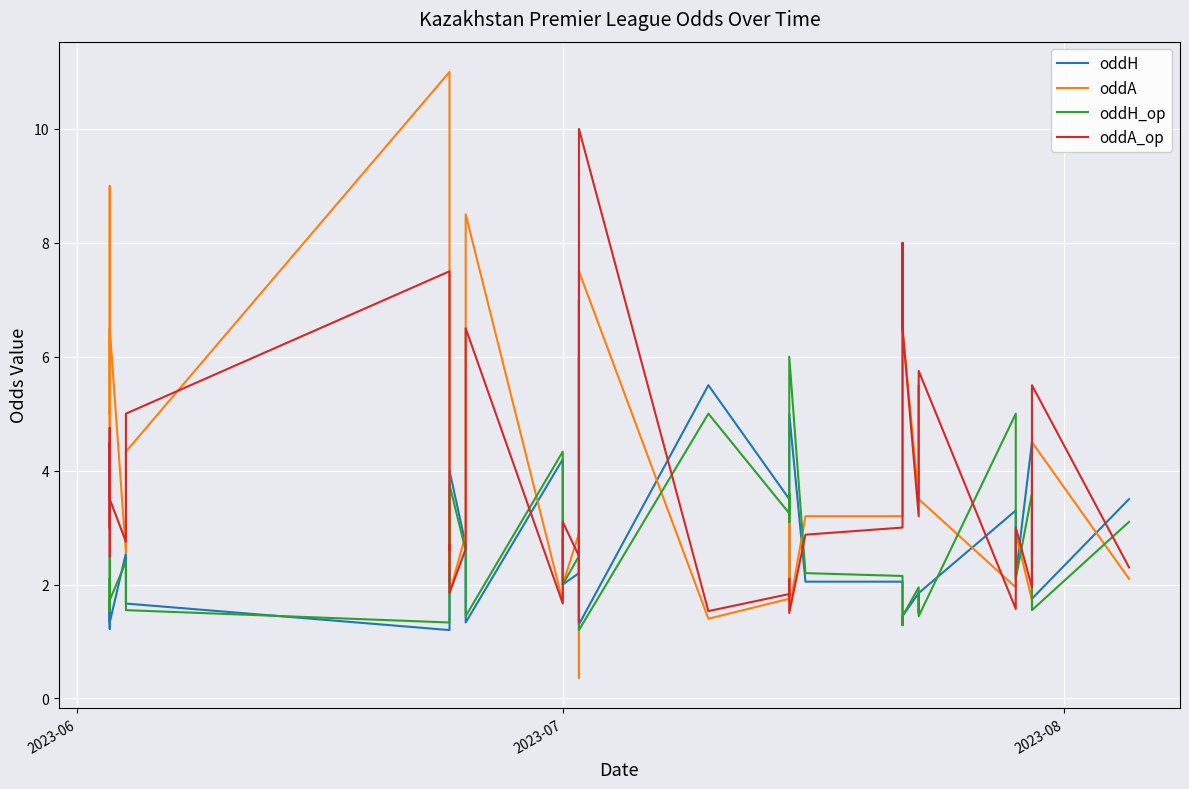

True or false: oddH has more than 2 interior local peaks.

True